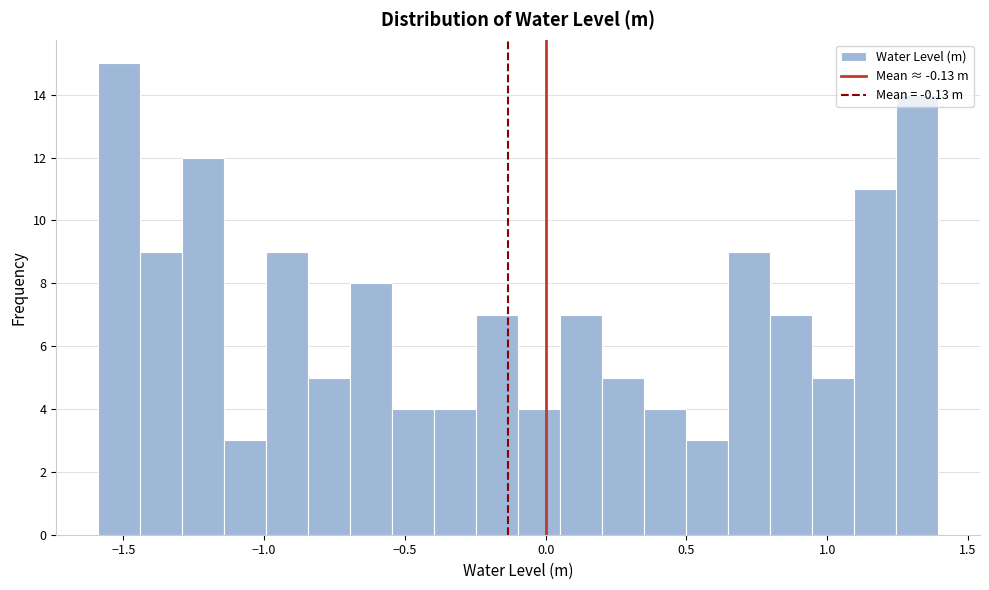

Read against the x-axis, roughly where is the centre of the tallest bar?

-1.50